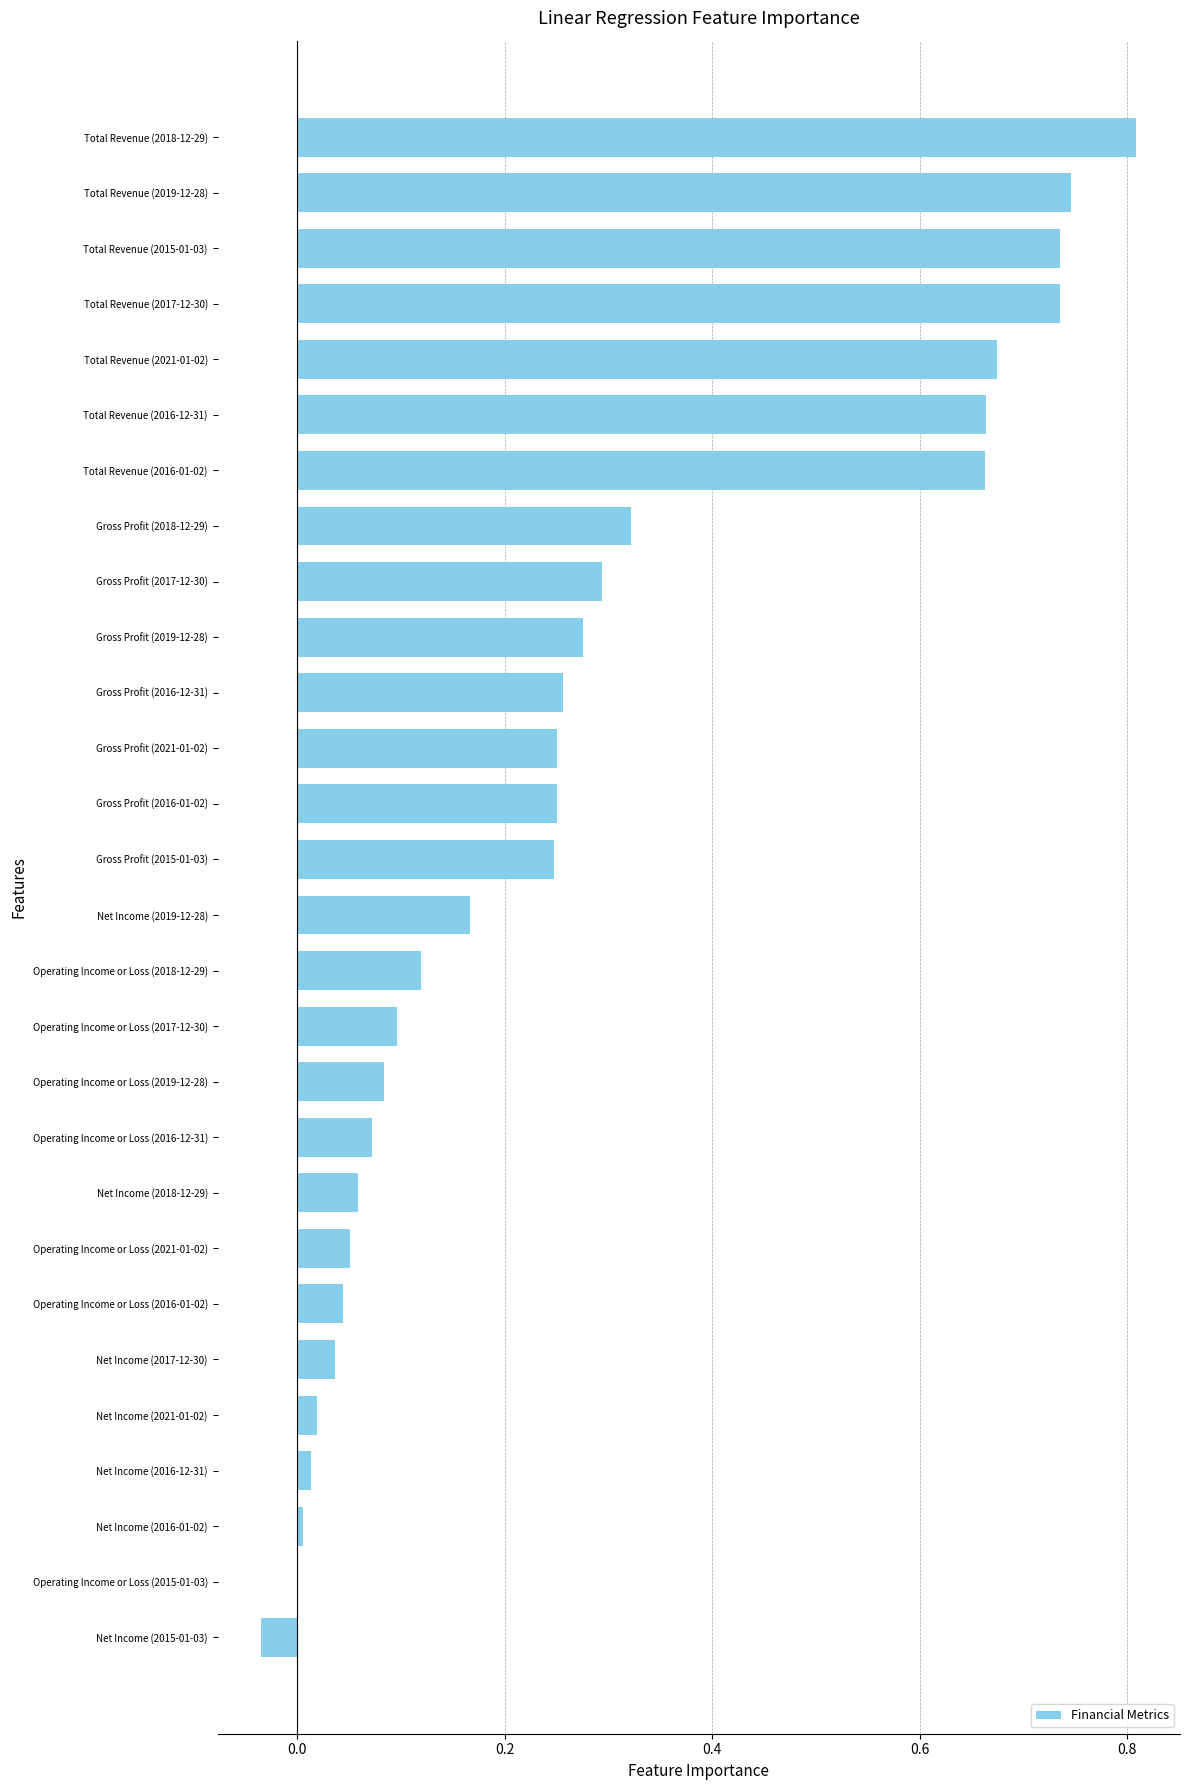

What is the sum of the values at Total Revenue (2015-01-03) and Operating Income or Loss (2021-01-02)?

0.8